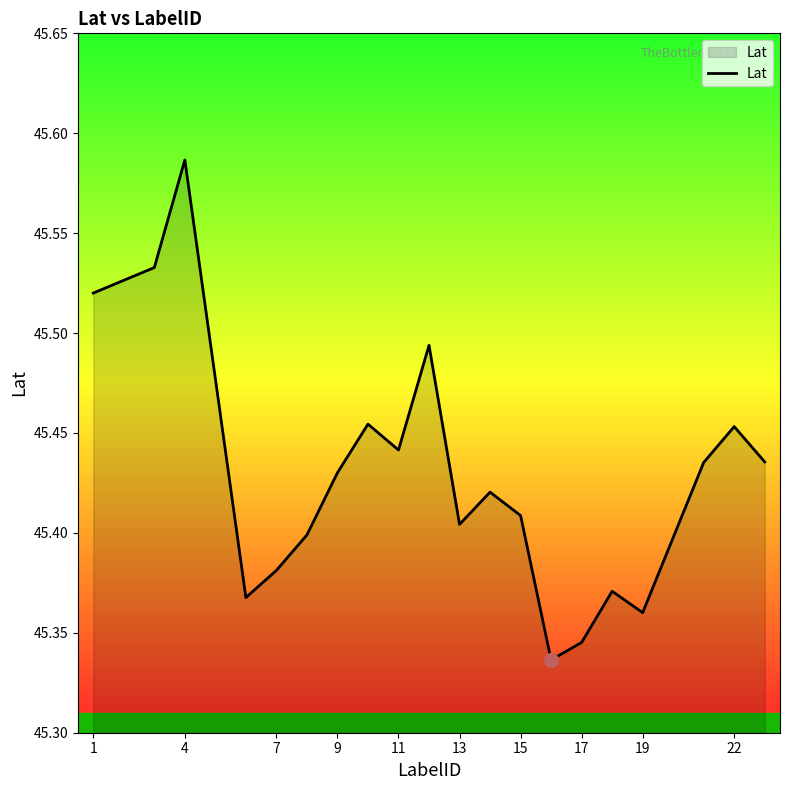

What is the difference between the maximum and minimum values?

0.3